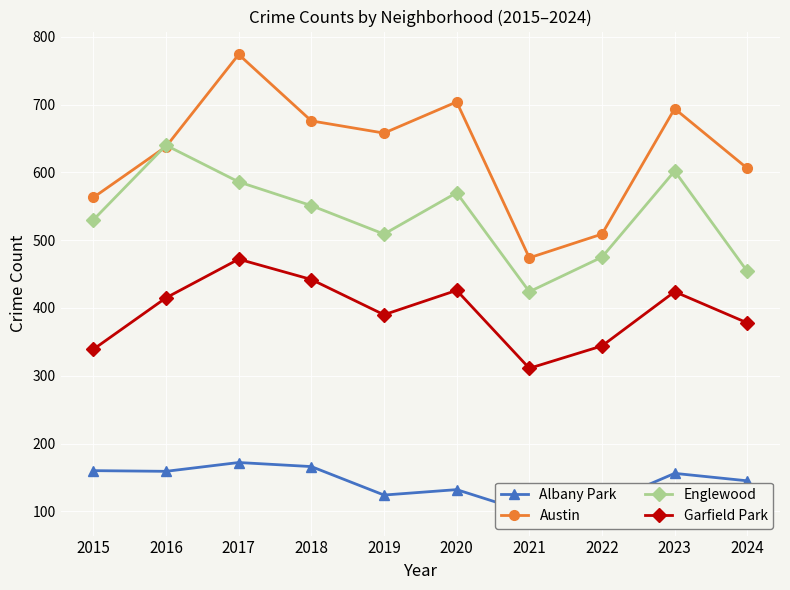

True or false: Garfield Park has a value of 268 at 2017.

False